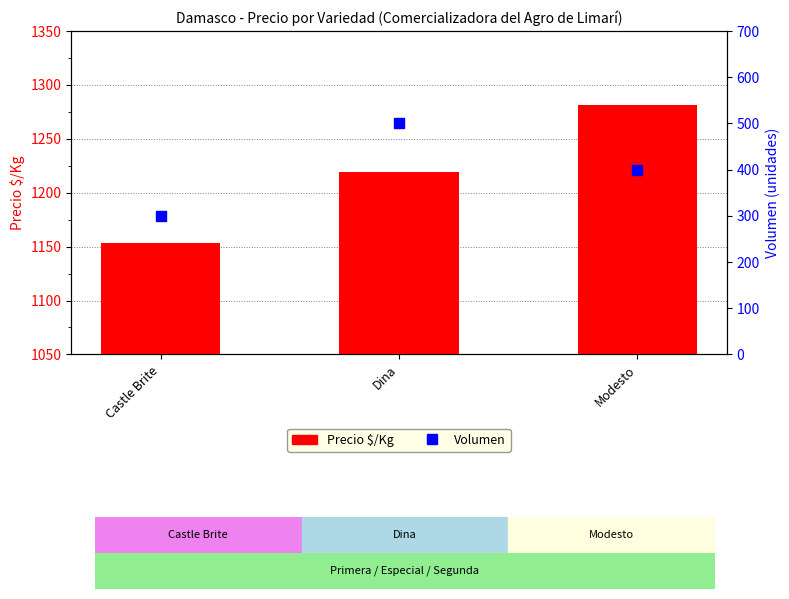

What are all the series names shown in the legend?

Precio $/Kg, Volumen